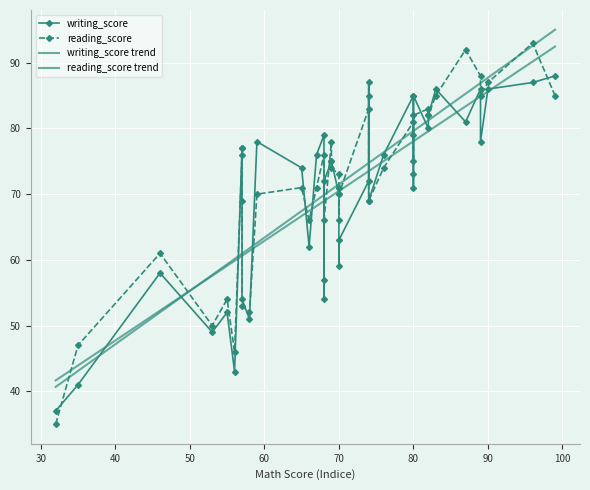

How many interior local peaks does the writing_score series have?

12